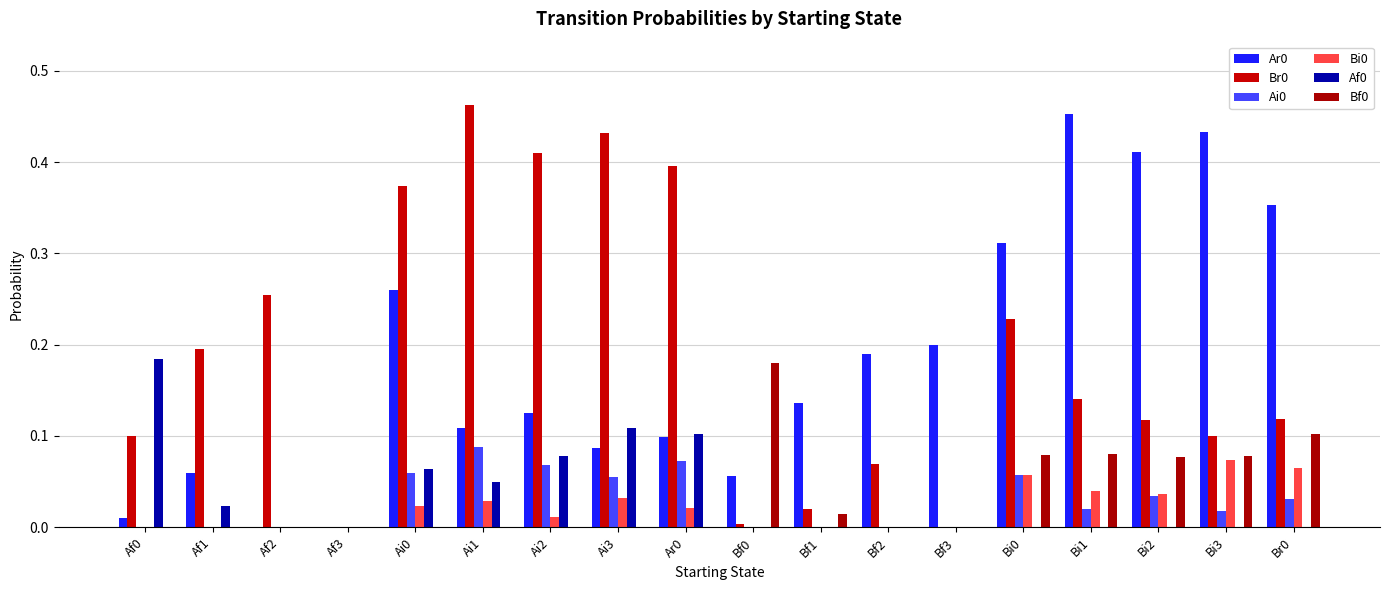

How many data points does each series have?

18